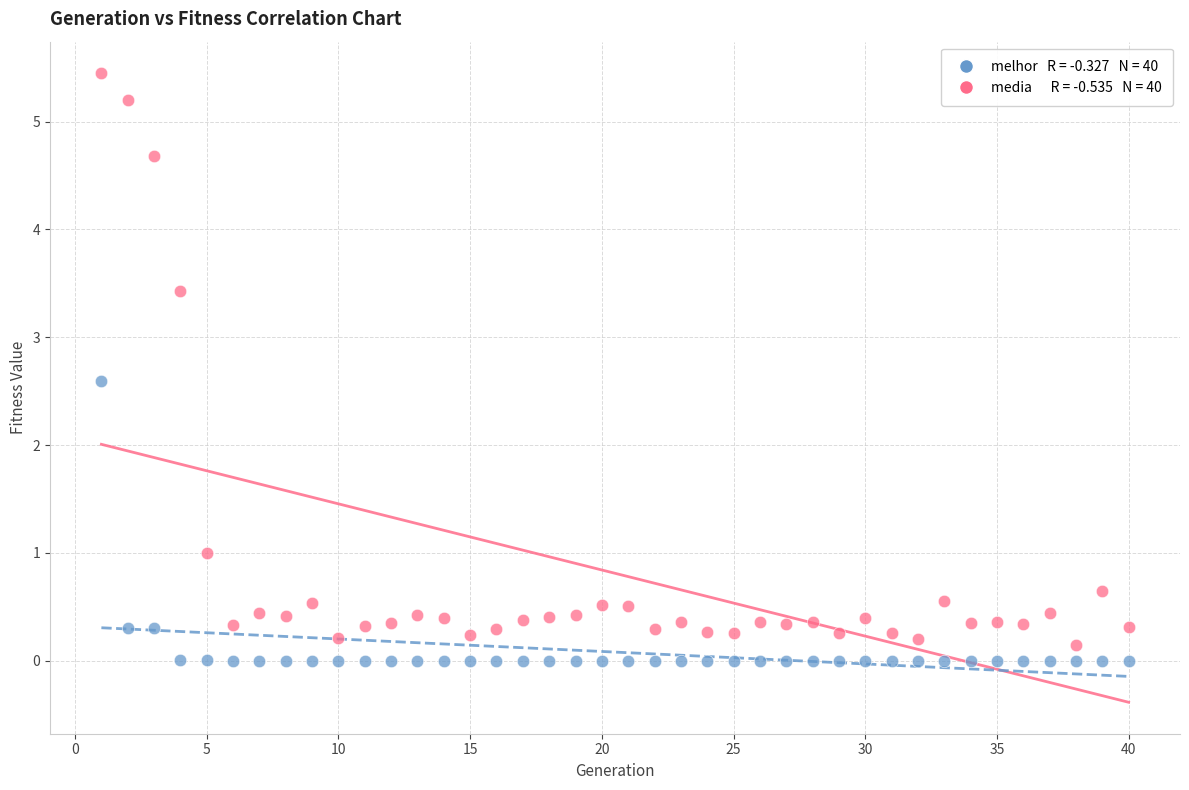

Across all series, what Y value is closest to 2?

2.6